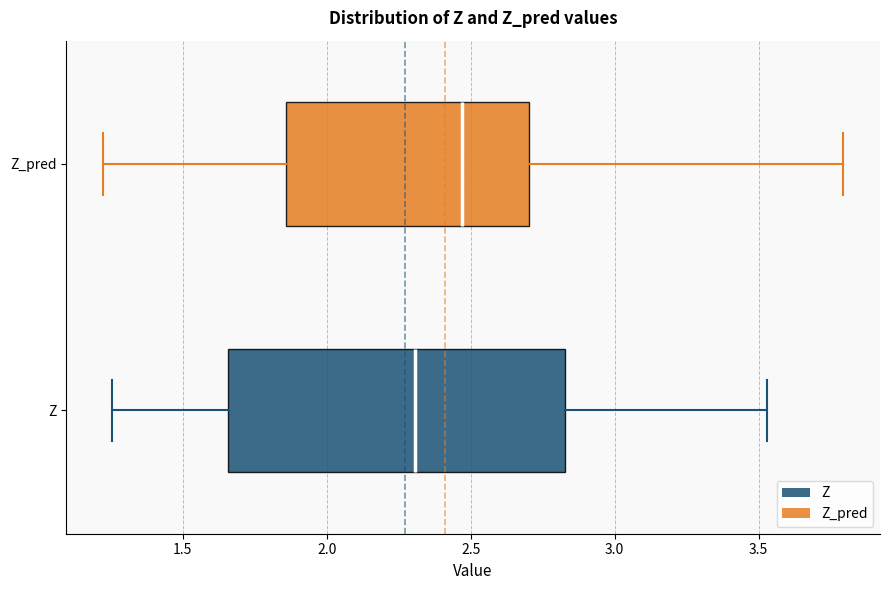

Which box has the furthest to the left median line?

Z